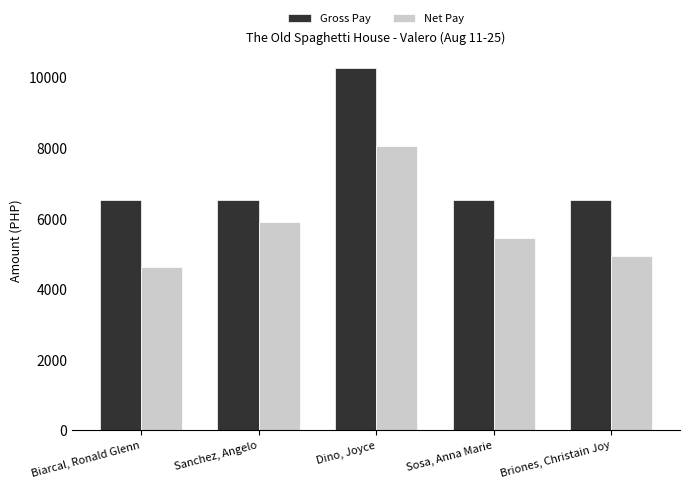

How many categories are shown in the chart?

5